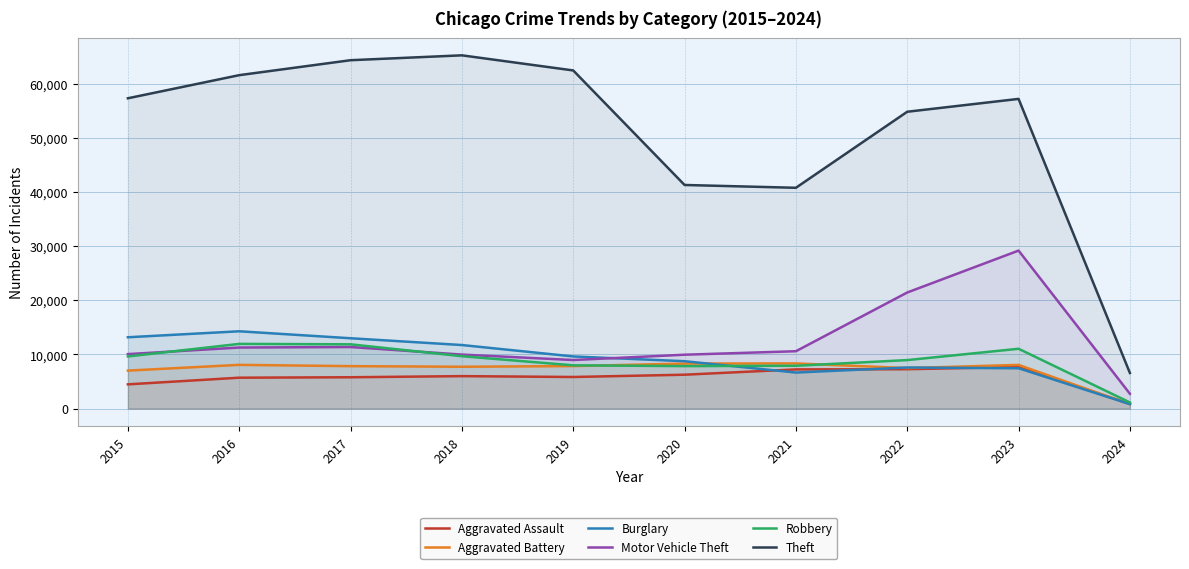

Reading right to left, list all the values displayed in this chart.

Aggravated Assault: 867	7703	7280	7242	6264	5841	6001	5793	5712	4480
Aggravated Battery: 816	8074	7488	8347	8319	7858	7735	7845	8086	7019
Burglary: 833	7456	7594	6662	8758	9638	11747	13001	14289	13184
Motor Vehicle Theft: 2741	29202	21457	10602	9959	8977	9985	11380	11286	10068
Robbery: 1137	11058	8964	7918	7855	7995	9681	11880	11960	9638
Theft: 6584	57237	54861	40808	41328	62494	65288	64386	61623	57350